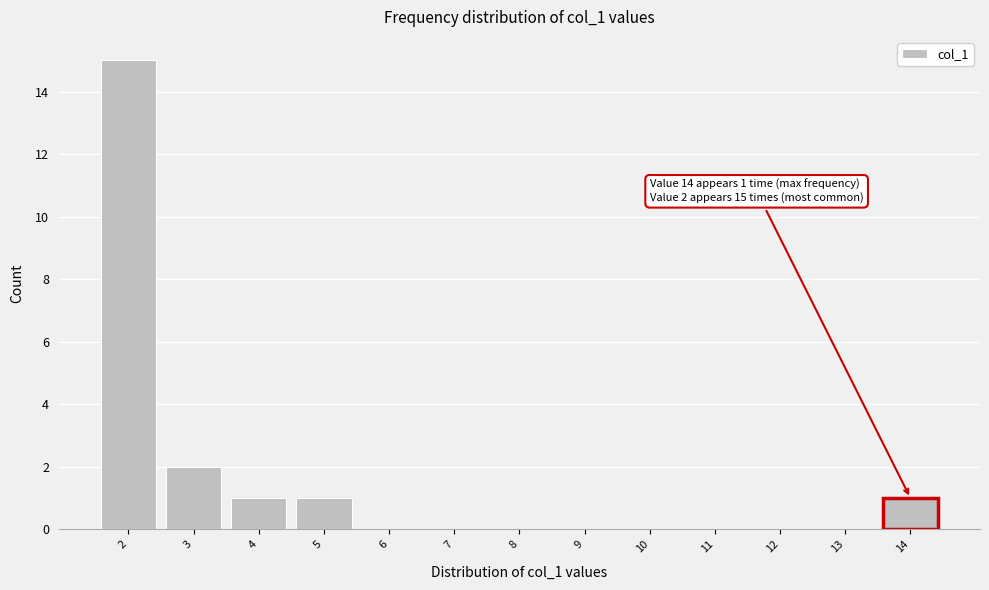

Which range on the x-axis has the tallest bar?

1.5 to 2.5